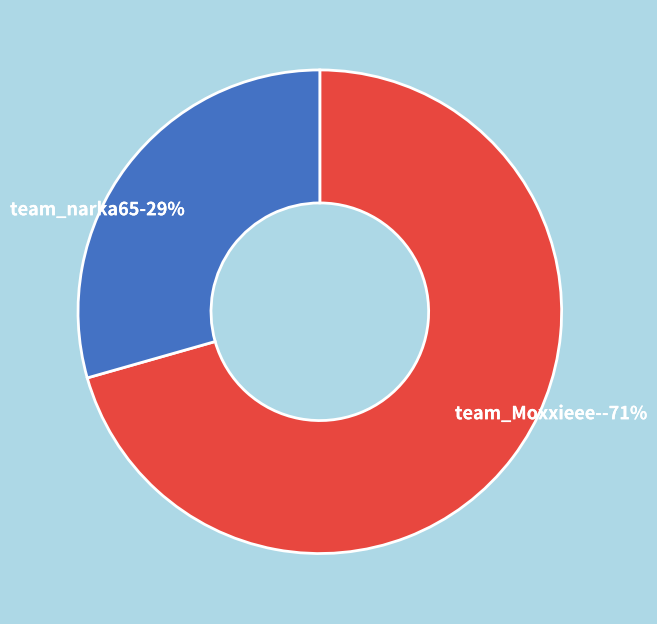

To the nearest percent, what is the combined percentage of team_Moxxieee- and team_narka65?

100%